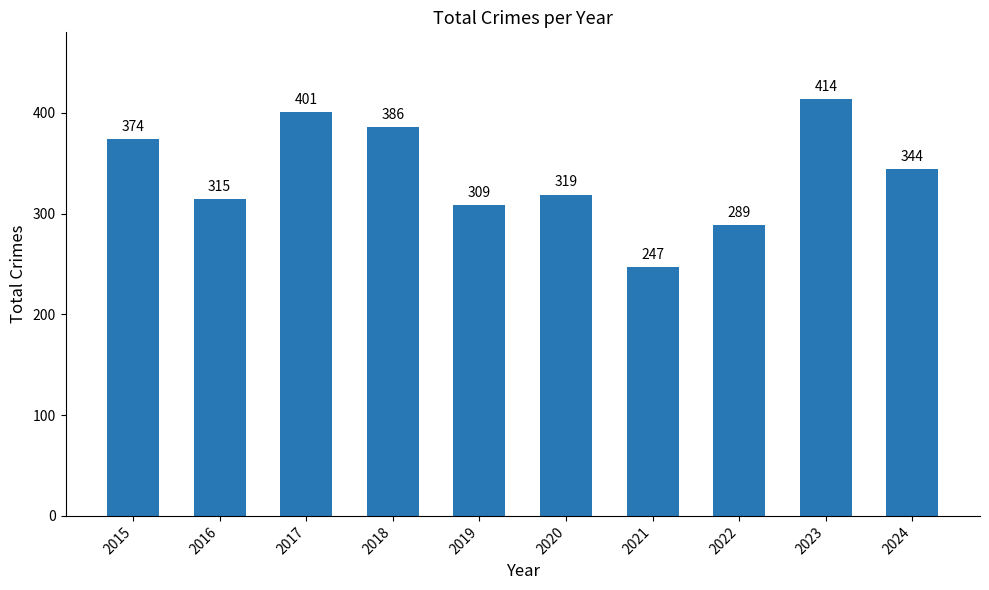

Count the number of data series in this chart.

1